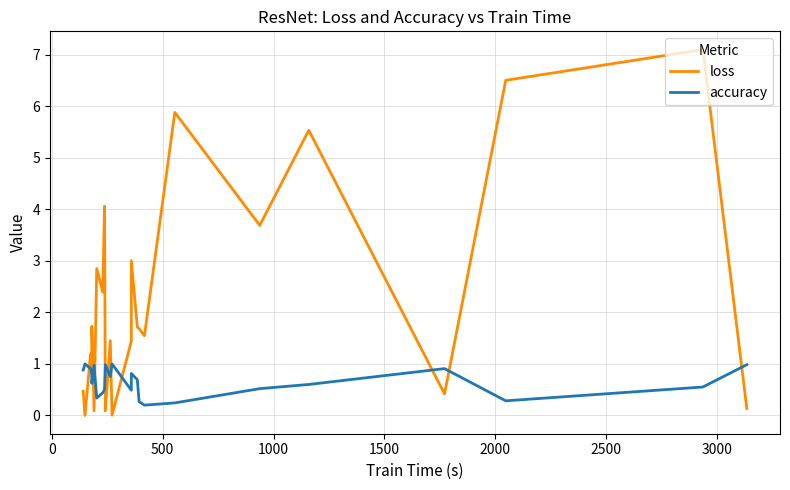

What is the maximum value shown in the chart?

7.1